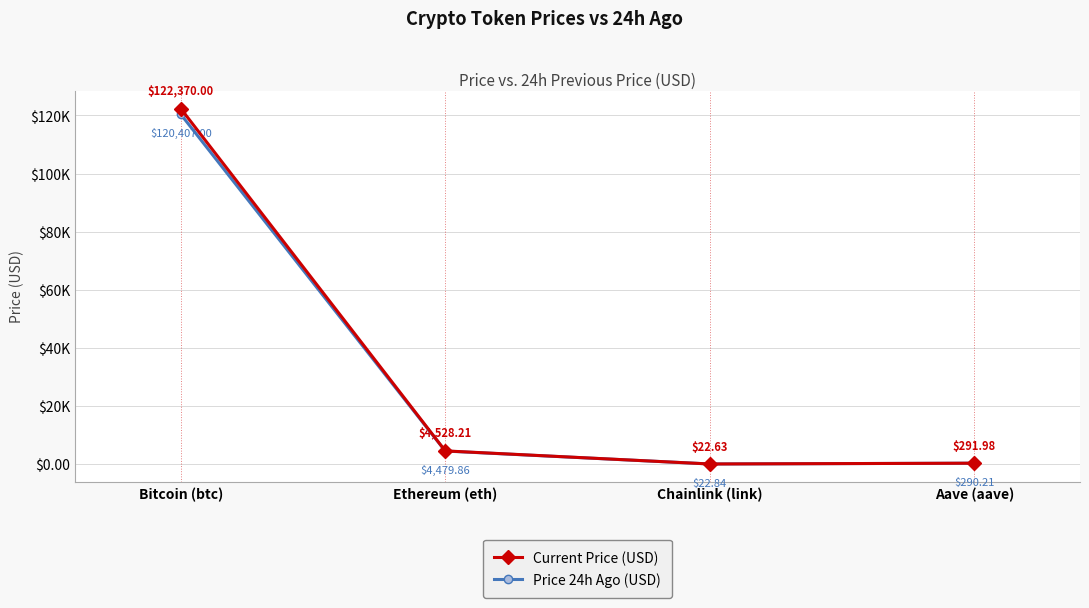

Is the value of Price 24h Ago (USD) at Ethereum (eth) greater than the value of Current Price (USD) at Ethereum (eth)?

No